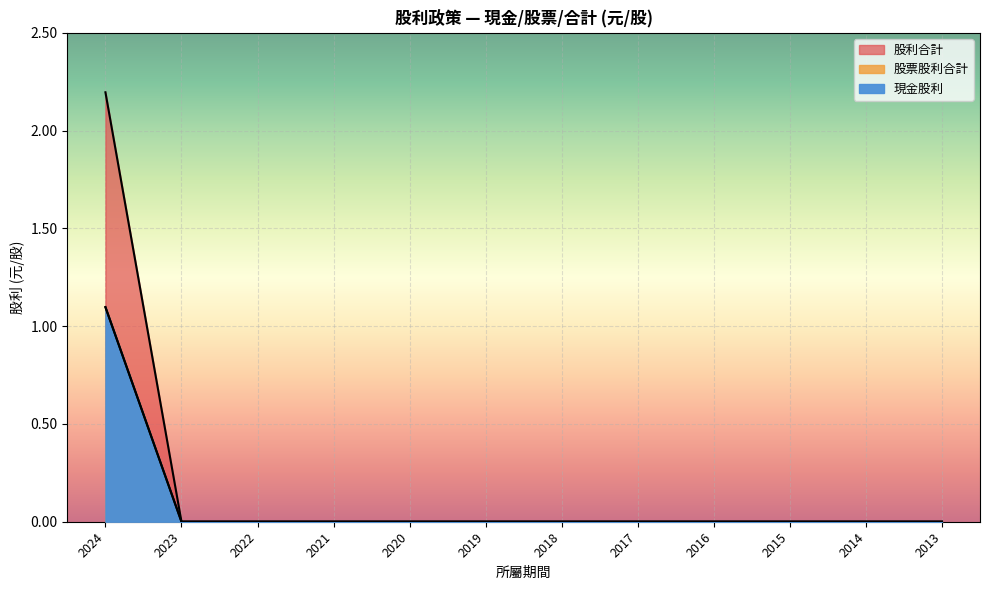

Does the chart display data point markers on the line(s)?

No